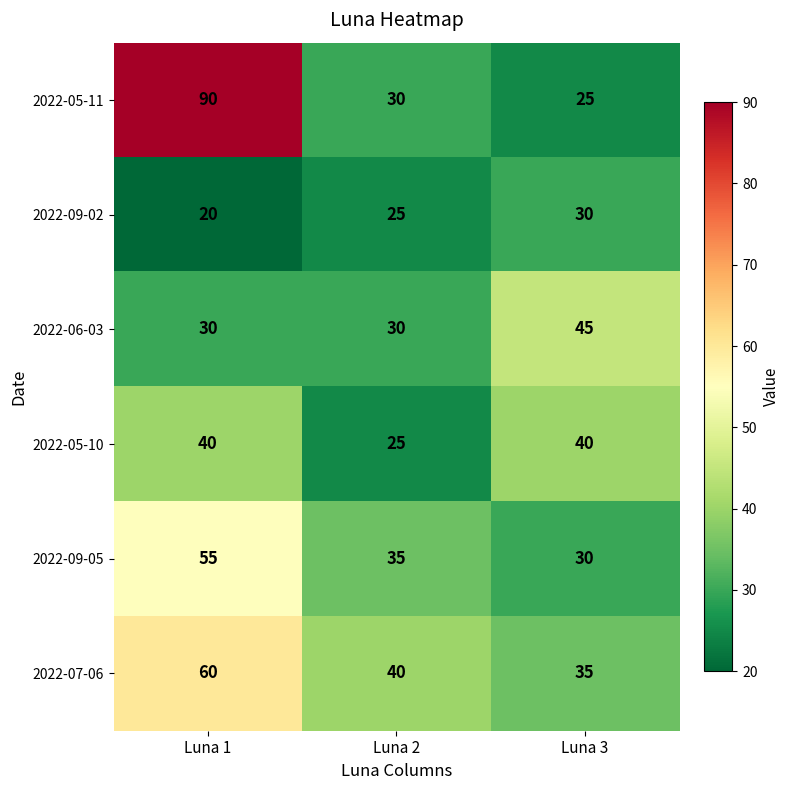

The 2022-09-02 series shows 17 at Luna 2. True or false?

False